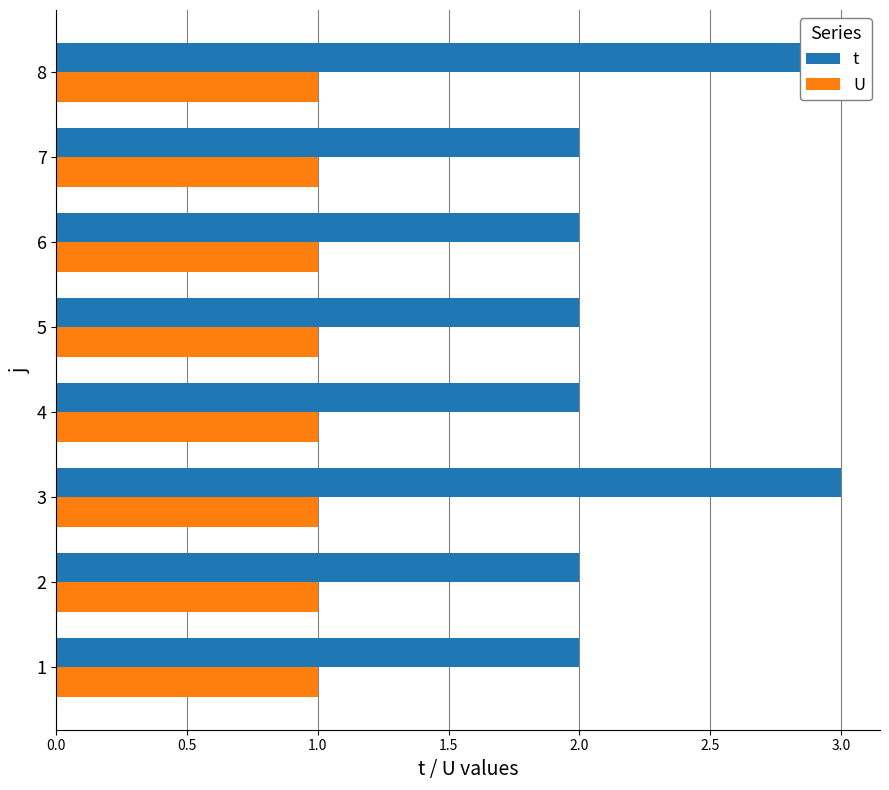

Between 0.5 and 3.0, which series saw the biggest shift?

t